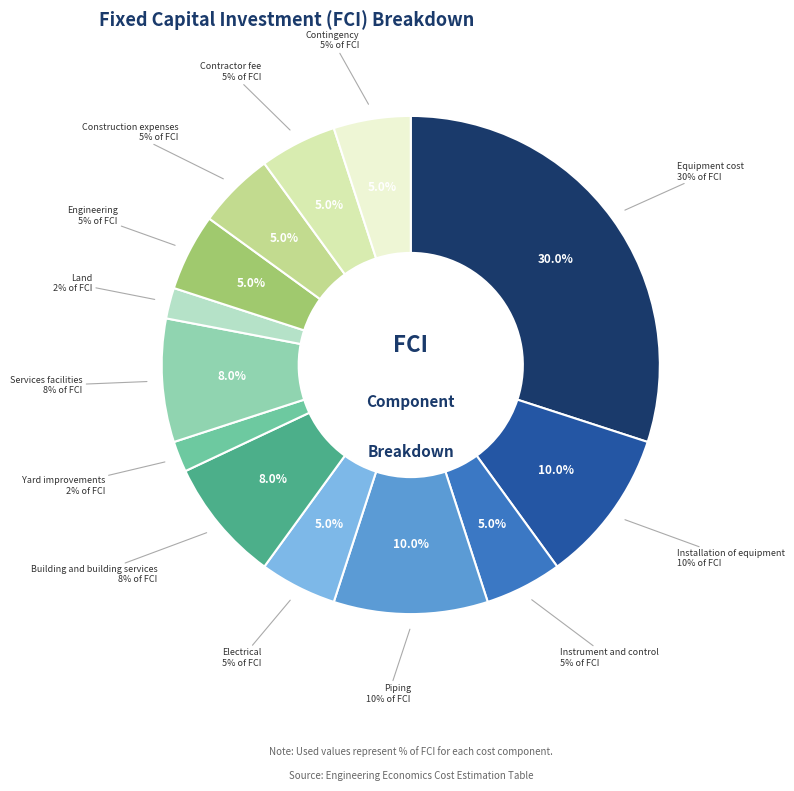

What percentage is the Land slice, to the nearest percent?

2%